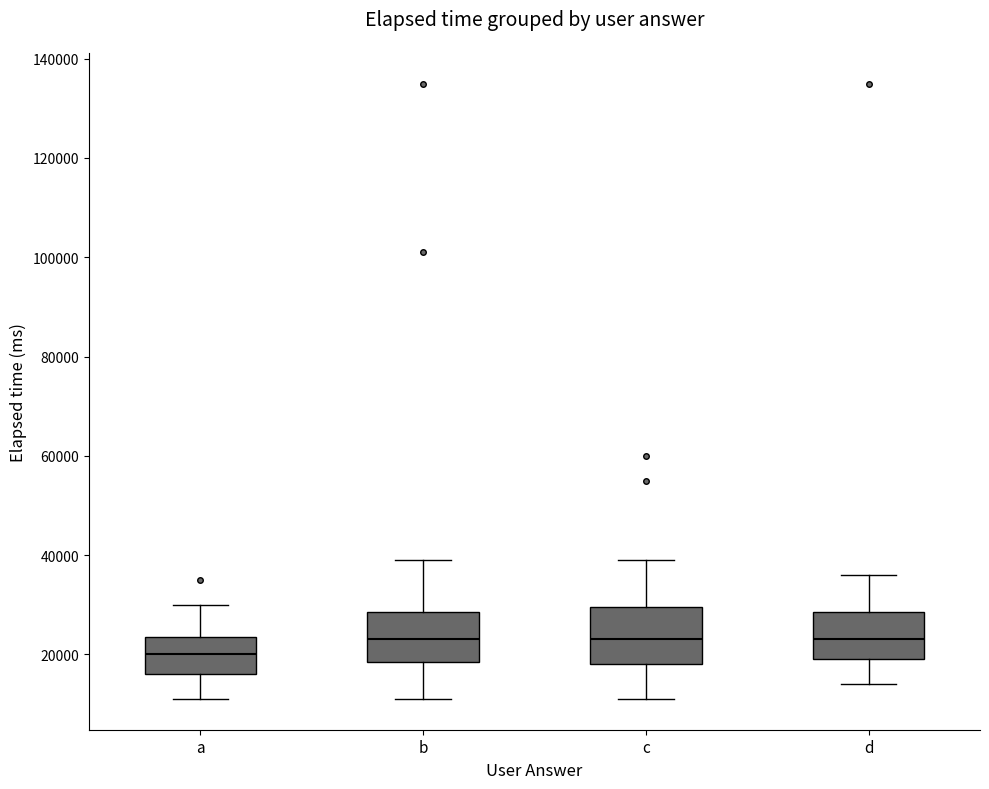

Where does the upper whisker of the box for a end on the y-axis? The values are not printed on the chart, so give them approximately, as read against the axis.

30000